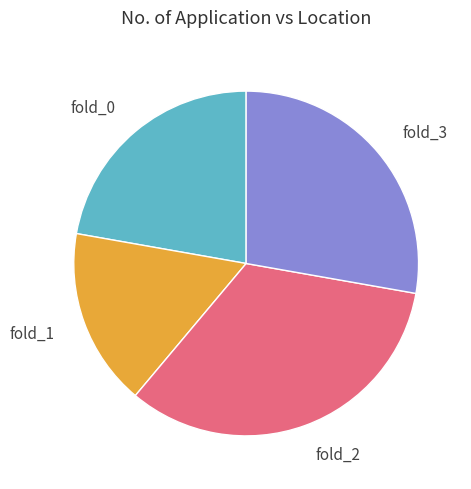

Do fold_0 and fold_1 together represent more than half of the pie?

No